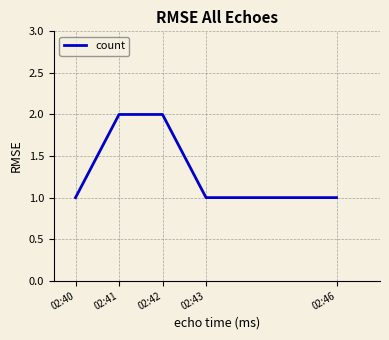

Is it true that the value at 02:40 is 1?

True